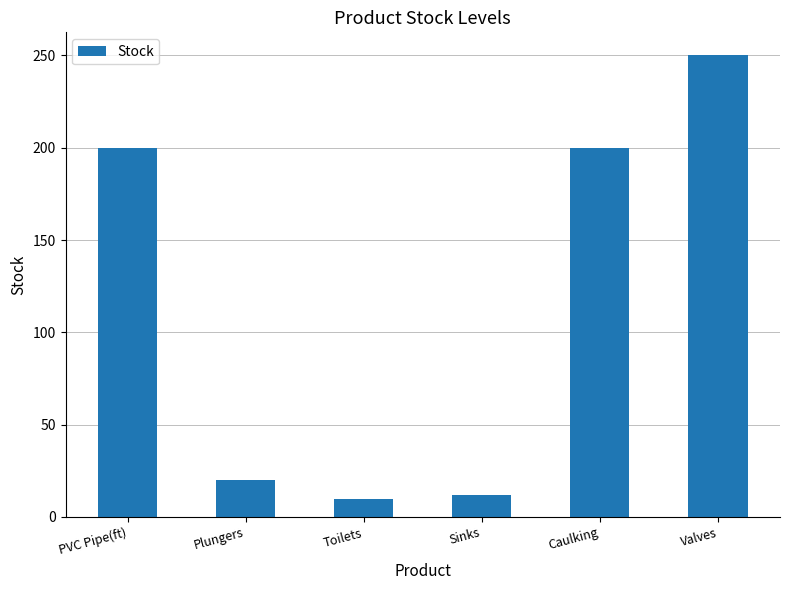

True or false: the data shows 200 at Caulking.

True